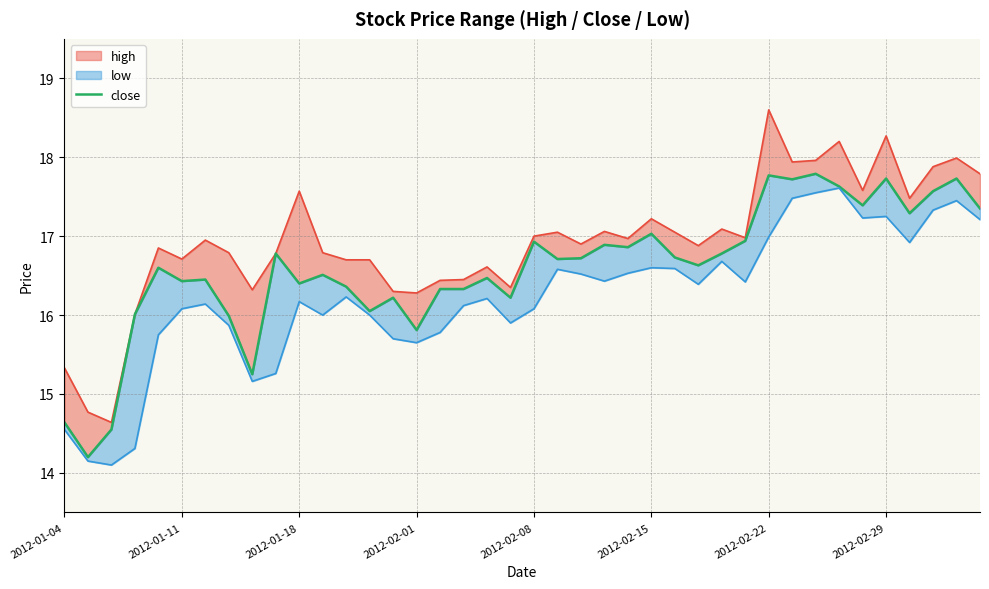

True or false: the data has more than 1 interior local peaks.

True